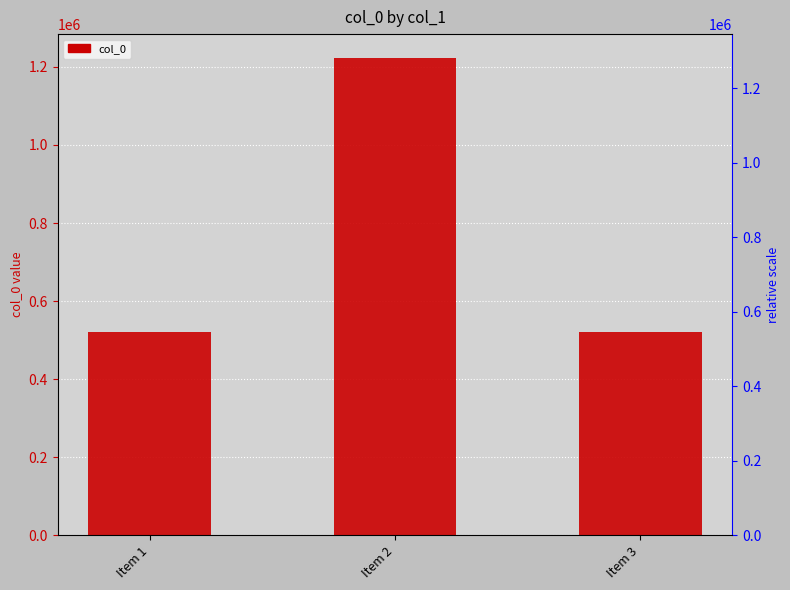

What is the minimum value shown in the chart?

520971